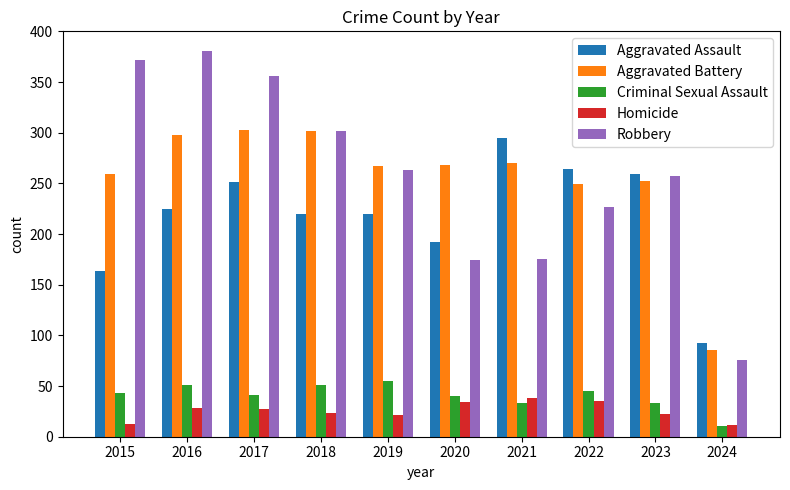

How many categories are shown in the chart?

10